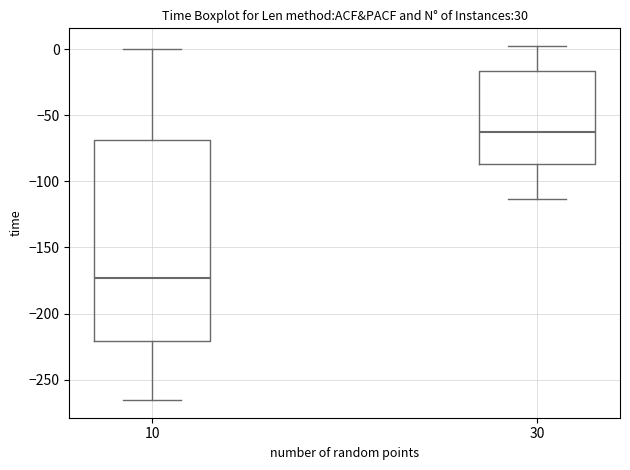

Reading left to right, read every box against the y-axis: the position of its median line, the range the box covers, and the ends of its whiskers. The values are not printed on the chart, so give them approximately, as read against the axis.

10: median -175, box -220 to -70, whiskers -265 to 0
30: median -60, box -85 to -15, whiskers -115 to 5